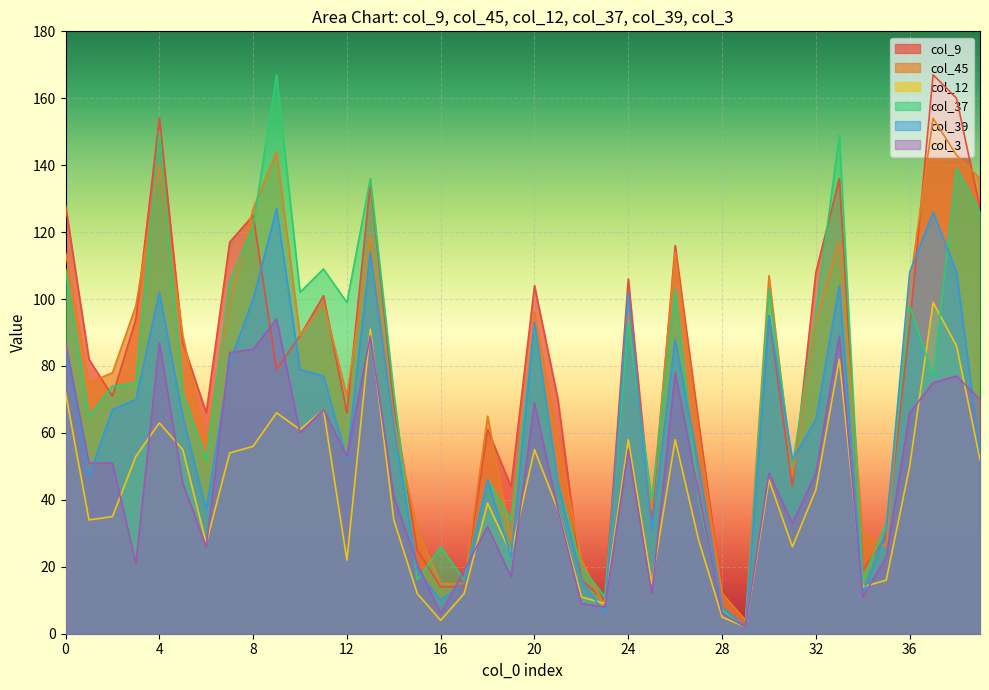

Which series has the largest total across all categories?

col_9